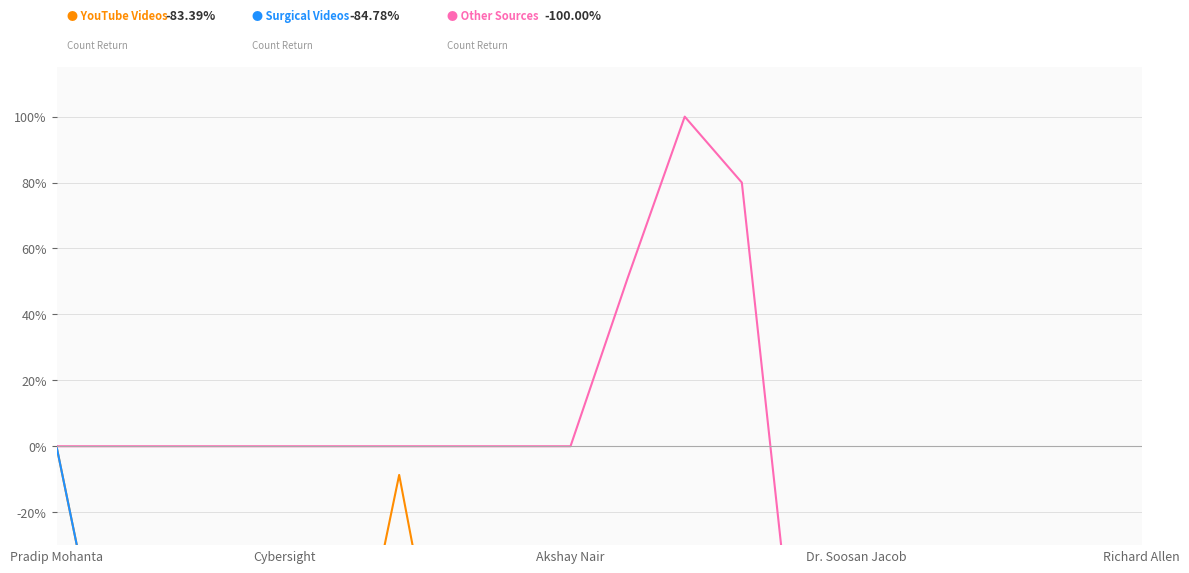

What position from the left is 8?

9